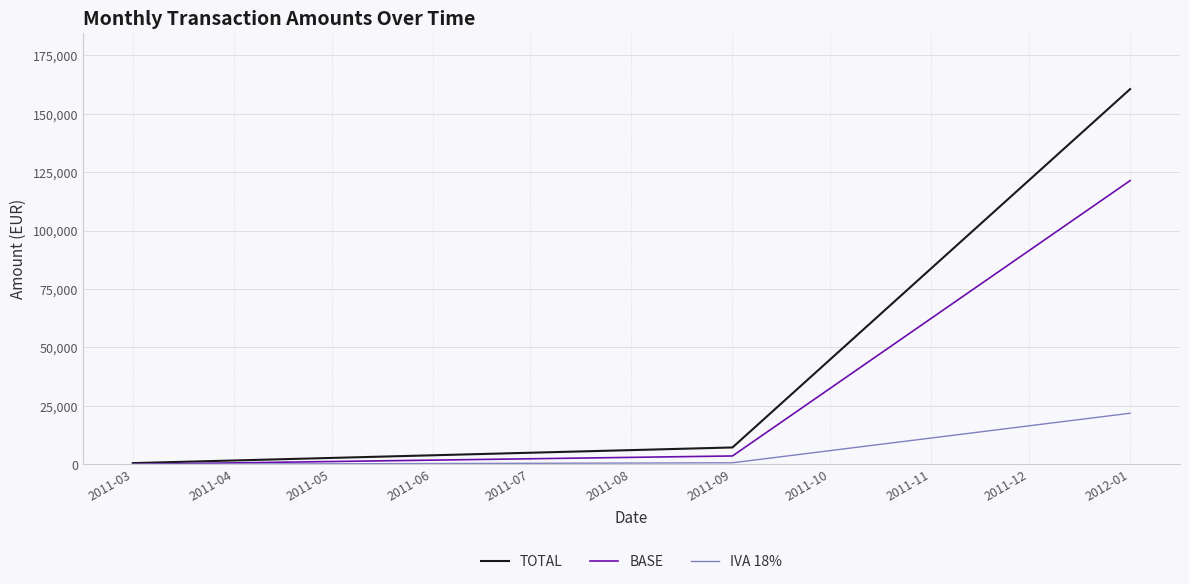

What is the sum of all BASE values?

124946.0